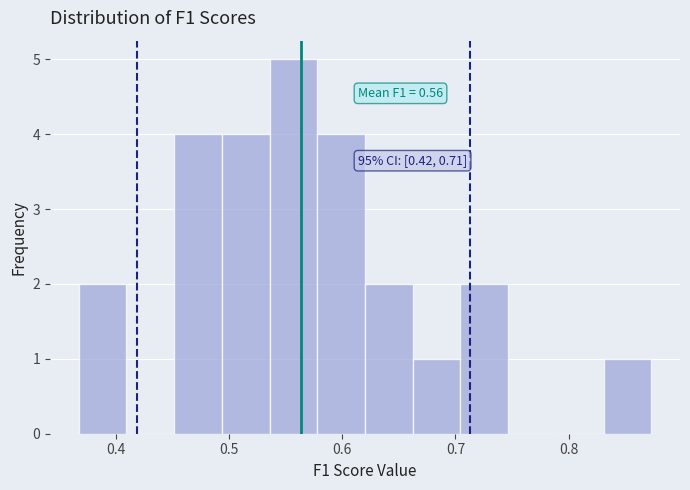

Which range on the x-axis has the tallest bar?

0.54 to 0.58